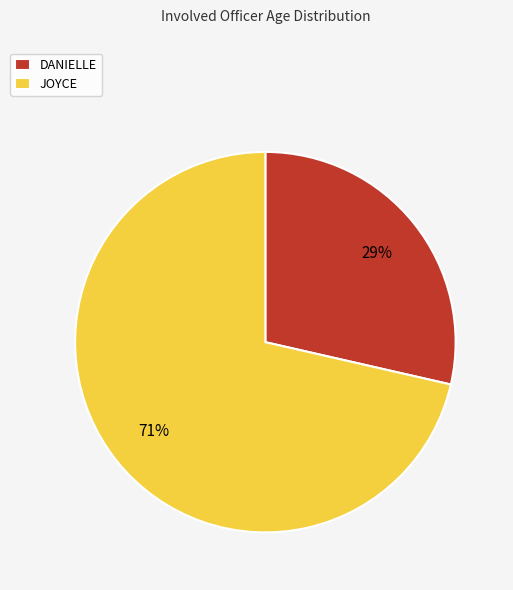

Is it true that JOYCE is 71% of the pie?

True